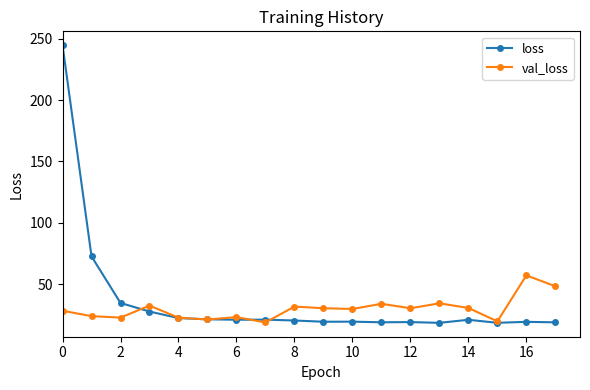

What is the minimum value for loss?

18.4